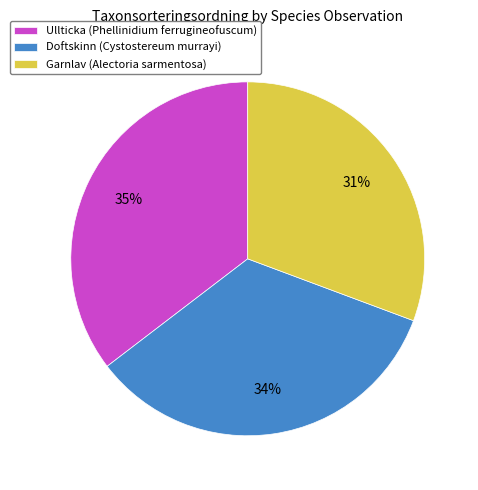

Between Ullticka (Phellinidium ferrugineofuscum) and Garnlav (Alectoria sarmentosa), which is larger?

Ullticka (Phellinidium ferrugineofuscum)